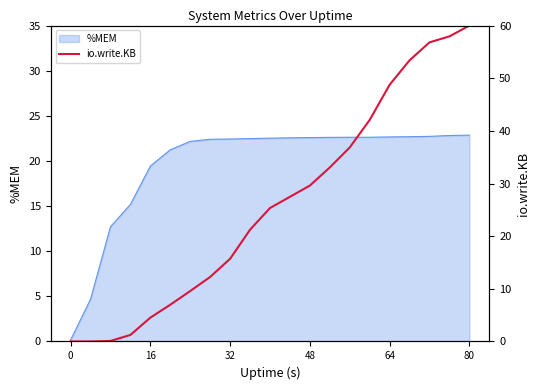

Reading left to right, what are all the values shown in this chart?

0.0	0.0	0.1	1.2	4.5	7.0	9.6	12.3	15.7	21.2	25.3	27.5	29.6	33.1	36.8	42.1	48.8	53.4	56.8	58.0	60.0